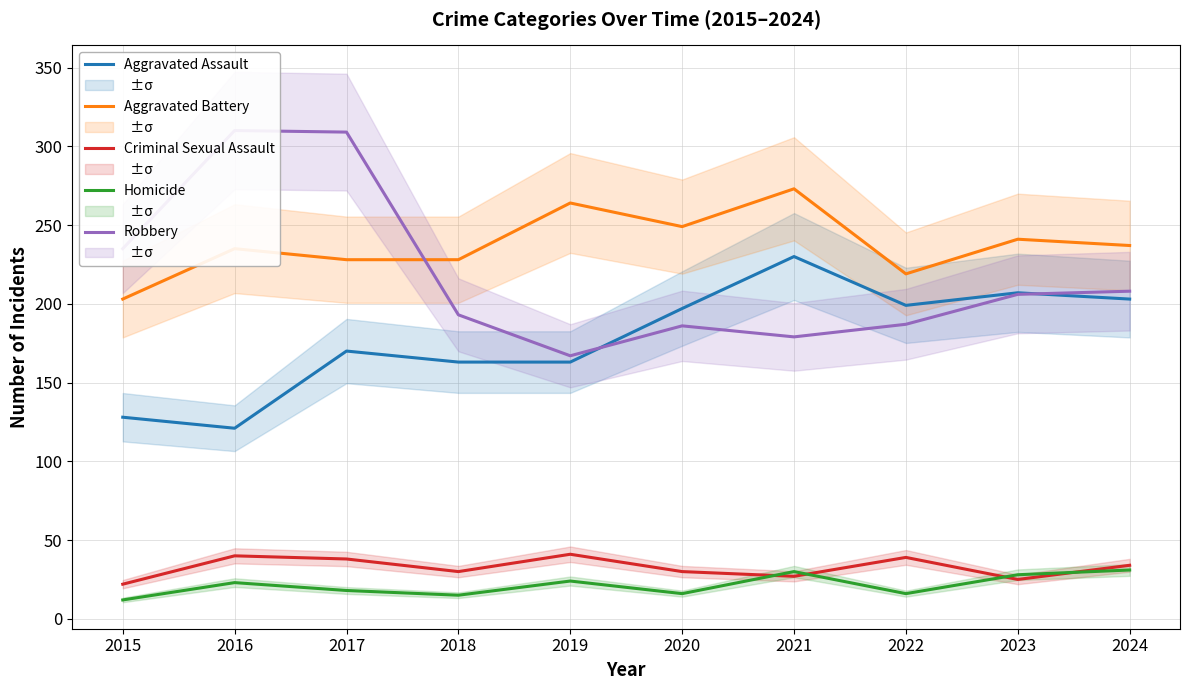

Where does the Robbery series first go above 206?

2015